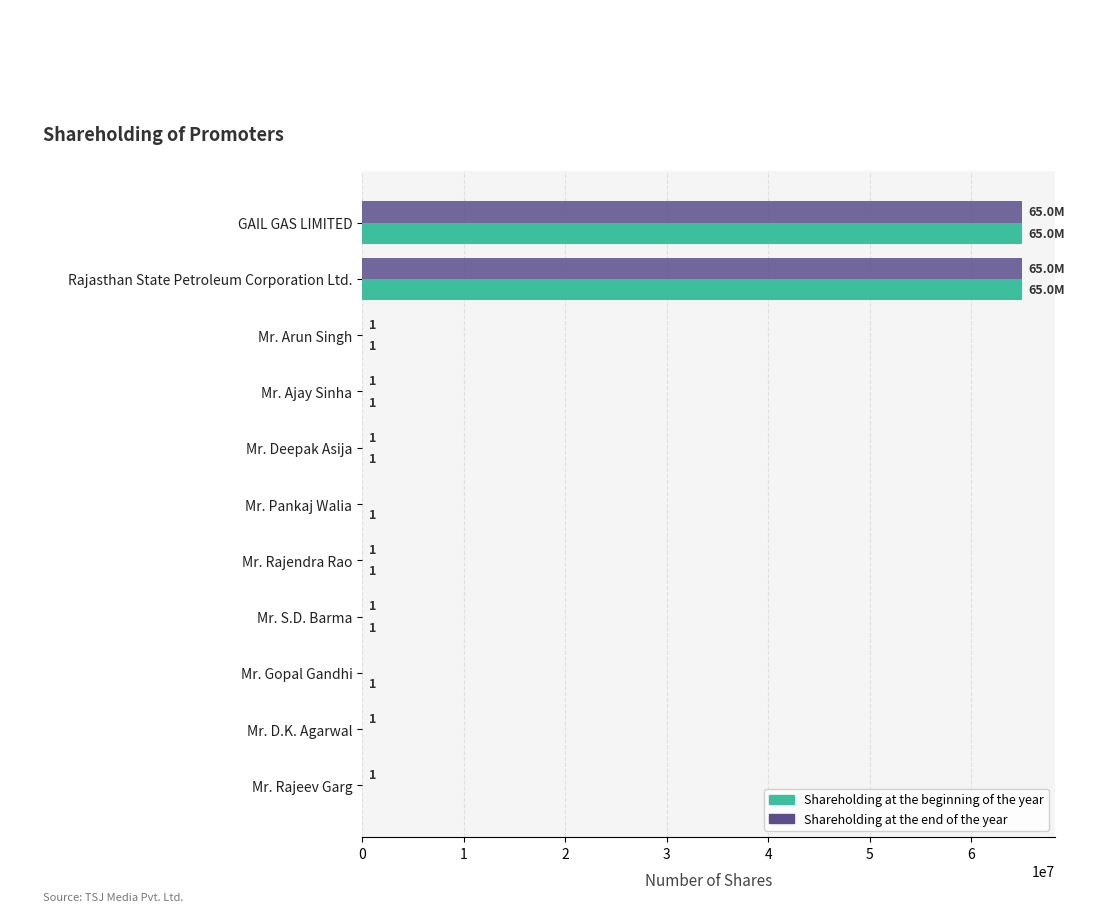

What is the sum of the Shareholding at the beginning of the year values at GAIL GAS LIMITED and Mr. Rajeev Garg?

64999996